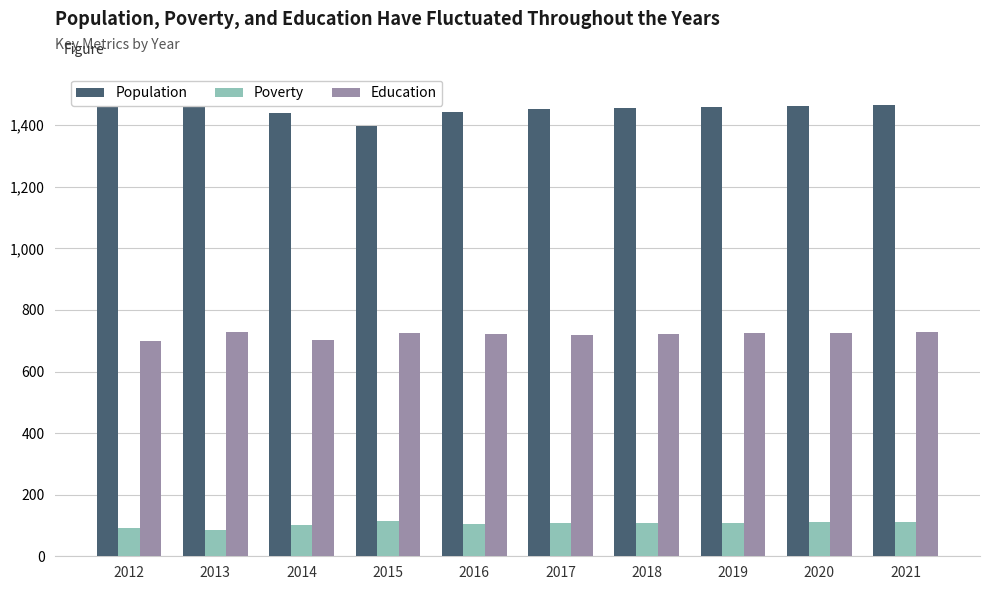

List the labels in order of Population value, smallest first.

2015, 2014, 2016, 2017, 2018, 2019, 2013, 2020, 2021, 2012